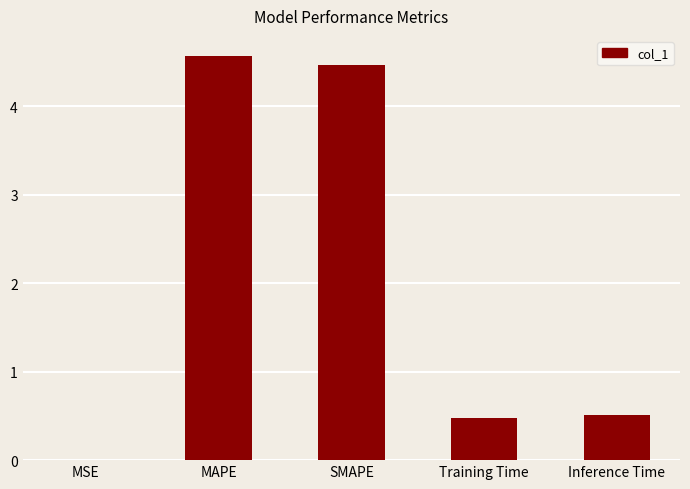

Which has a higher value, MSE or Inference Time?

Inference Time